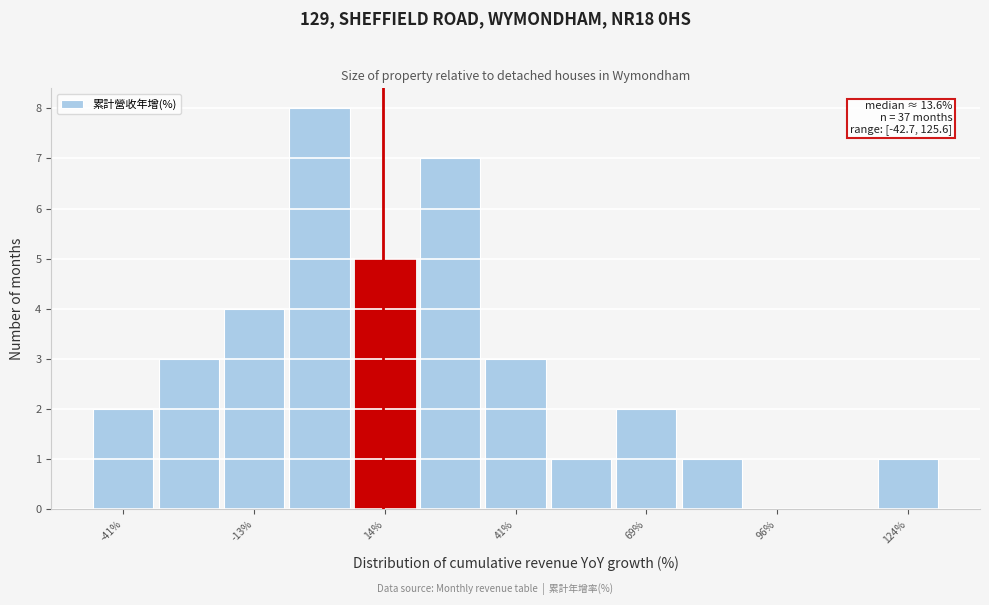

Around what value on the x-axis is the tallest bar? Give the approximate position of its centre, as read against the axis.

0